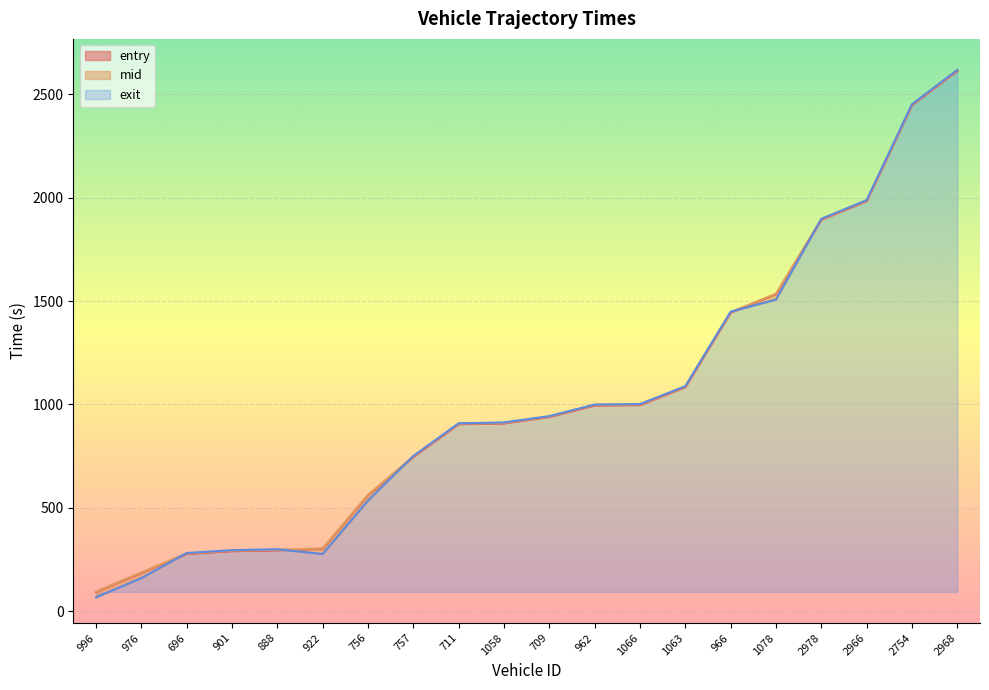

Reading right to left, extract all data points from this chart.

entry: 2968=2613.9	2754=2448.1	2966=1983.9	2978=1893.6	1078=1533.3	966=1444.2	1063=1083.6	1066=996.7	962=994.5	709=939.3	1058=908.2	711=904.3	757=745.8	756=559.6	922=301.0	888=294.0	901=290.1	696=276.3	976=184.4	996=92.2
mid: 2968=2616.4	2754=2450.3	2966=1986.5	2978=1896.0	1078=1535.4	966=1446.6	1063=1086.0	1066=999.2	962=997.2	709=941.3	1058=910.5	711=906.6	757=748.0	756=562.1	922=303.5	888=296.4	901=292.2	696=278.6	976=187.1	996=94.2
exit: 2968=2618.7	2754=2452.5	2966=1988.5	2978=1898.1	1078=1507.5	966=1448.8	1063=1088.1	1066=1001.6	962=999.3	709=943.2	1058=912.7	711=908.5	757=750.3	756=534.6	922=276.1	888=298.9	901=294.5	696=280.9	976=159.2	996=66.0